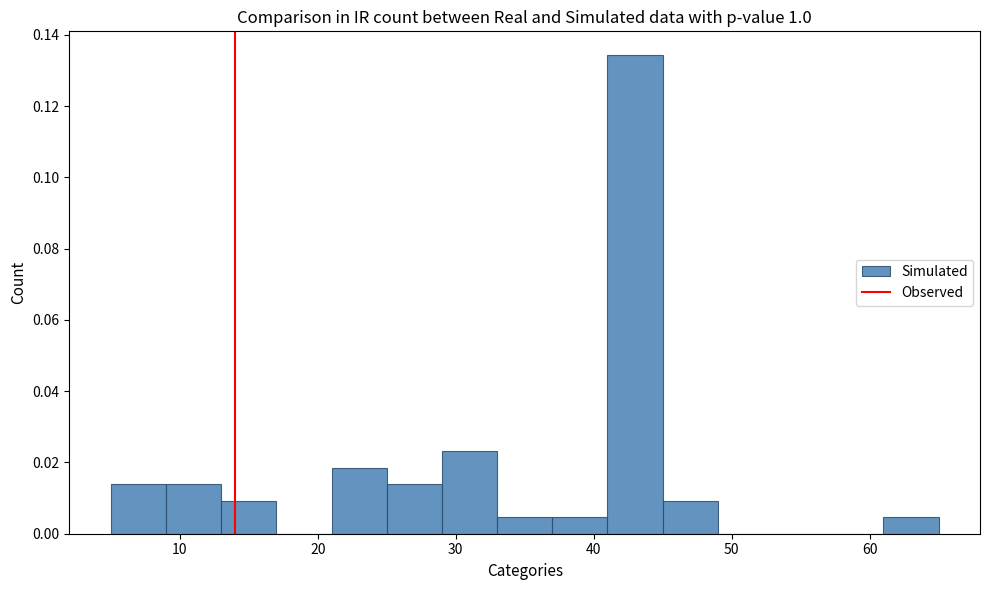

Which range on the x-axis has the tallest bar?

41 to 45